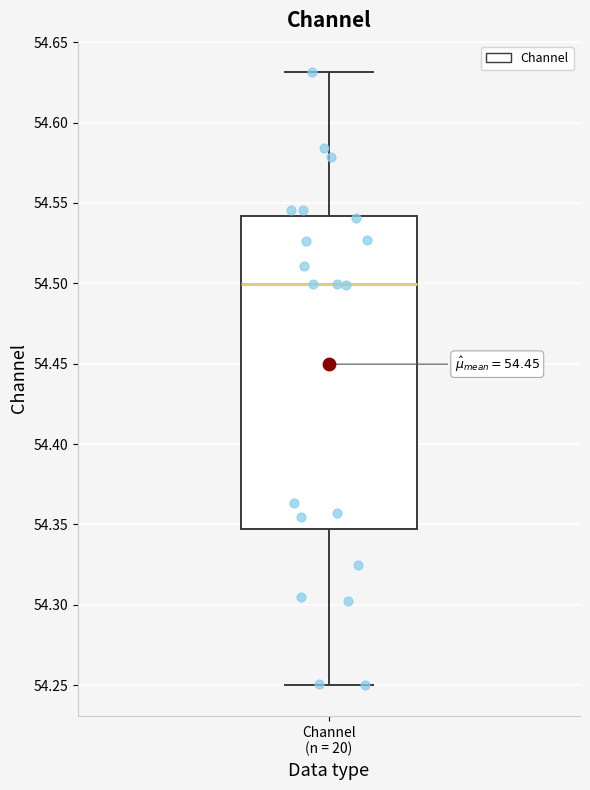

Read this box plot against the y-axis: the position of the median line, the range covered by the box, and the ends of both whiskers. The values are not printed on the chart, so give them approximately, as read against the axis.

median 54.500, box 54.345 to 54.540, whiskers 54.250 to 54.630